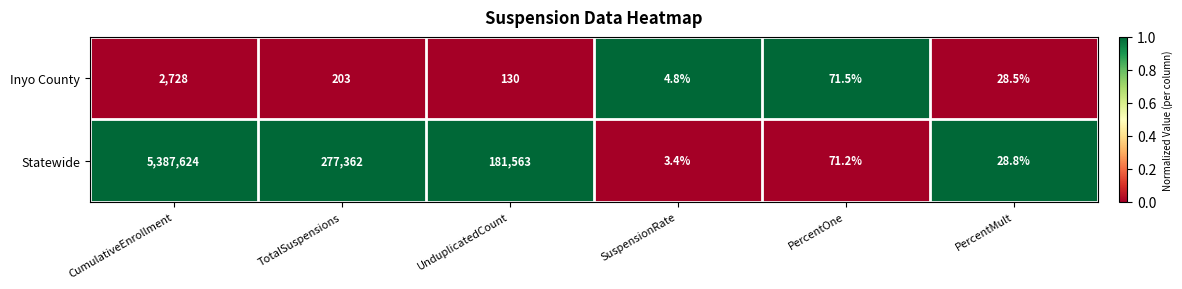

What is the sum of the Statewide values at UnduplicatedCount and PercentOne?

181634.2